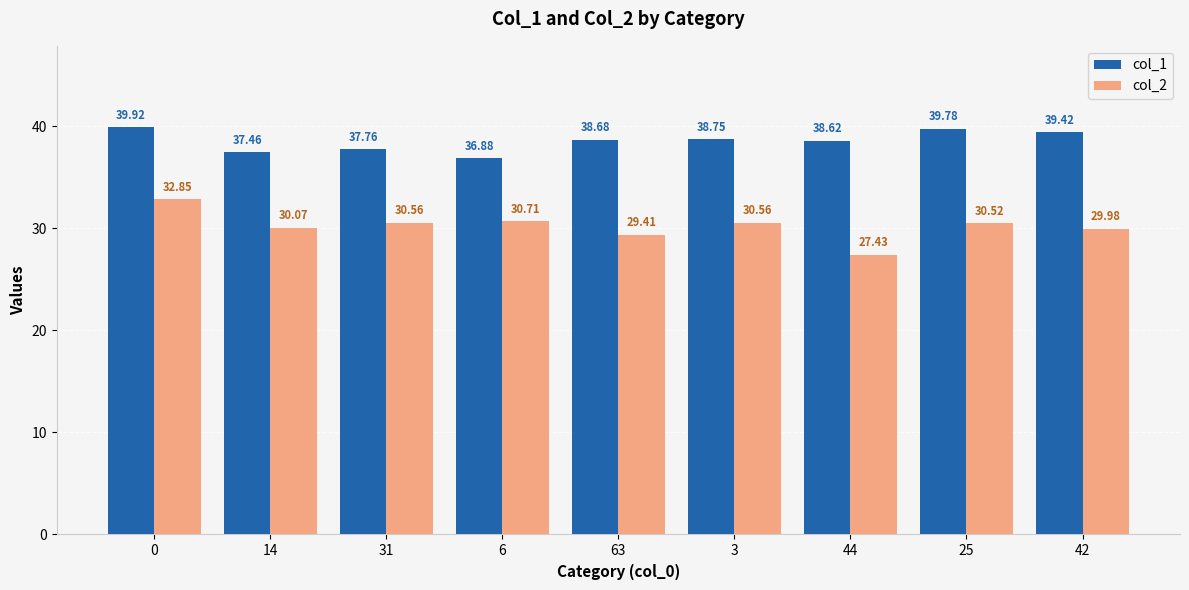

Is it true that col_1 equals 68.8 at 44?

False